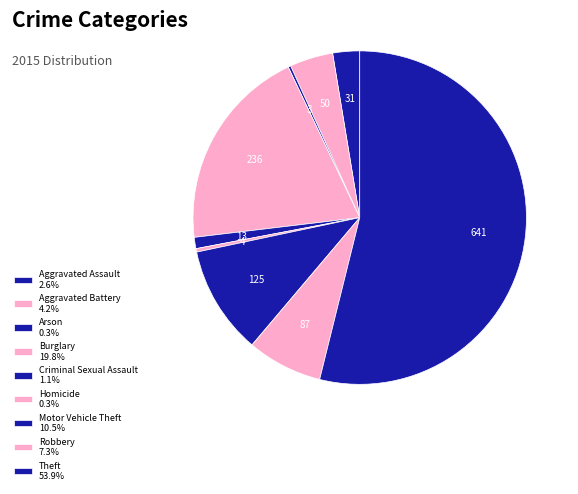

Is there a majority slice in this chart?

Yes